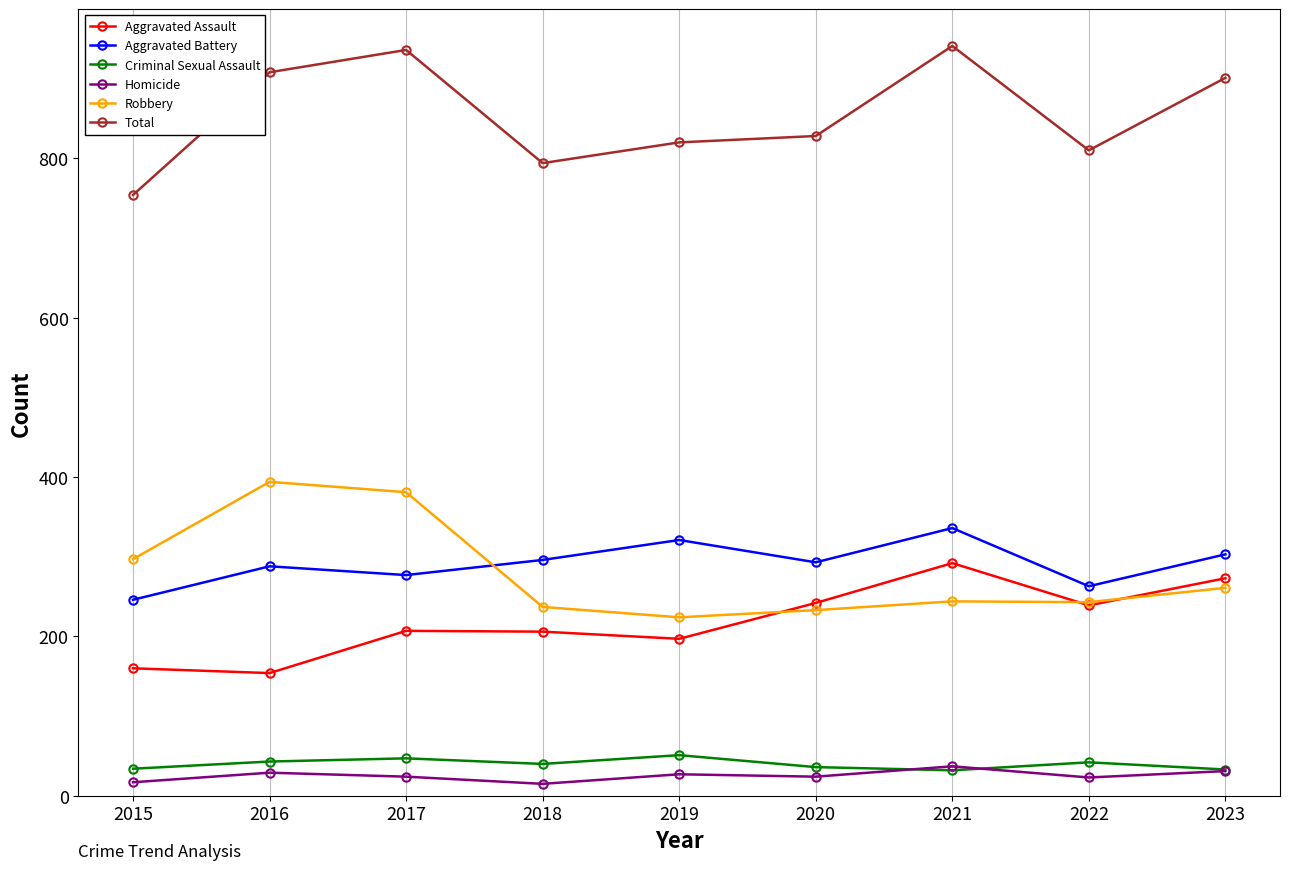

True or false: Homicide and Robbery cross at least once.

False